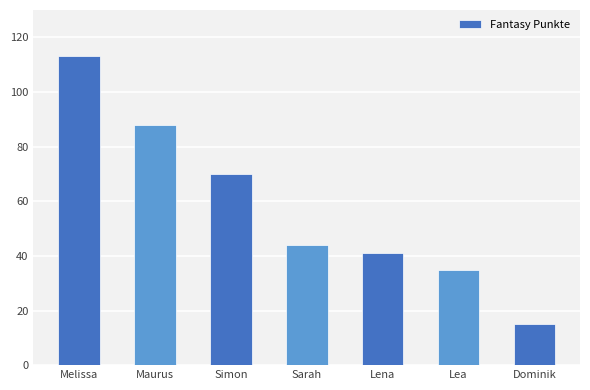

Reading left to right, transcribe all the data shown in this chart.

113	88	70	44	41	35	15